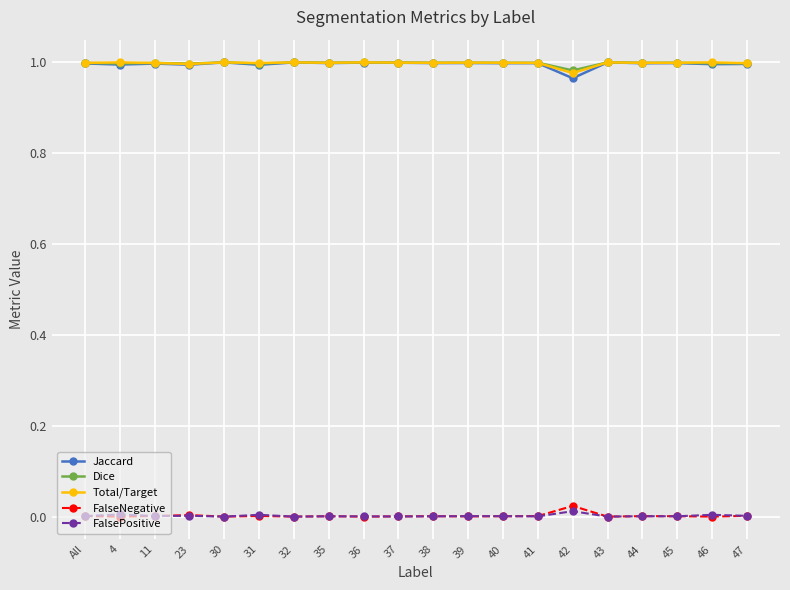

How many categories are shown in the chart?

20